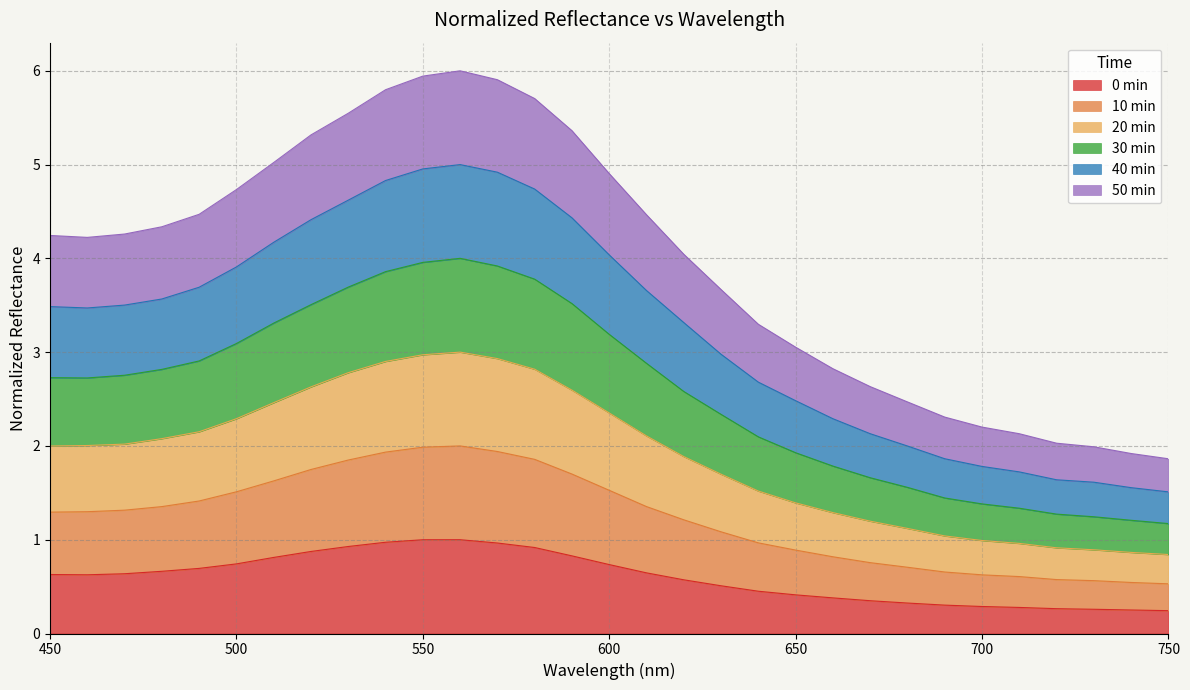

What are all the series names shown in the legend?

0 min, 10 min, 20 min, 30 min, 40 min, 50 min